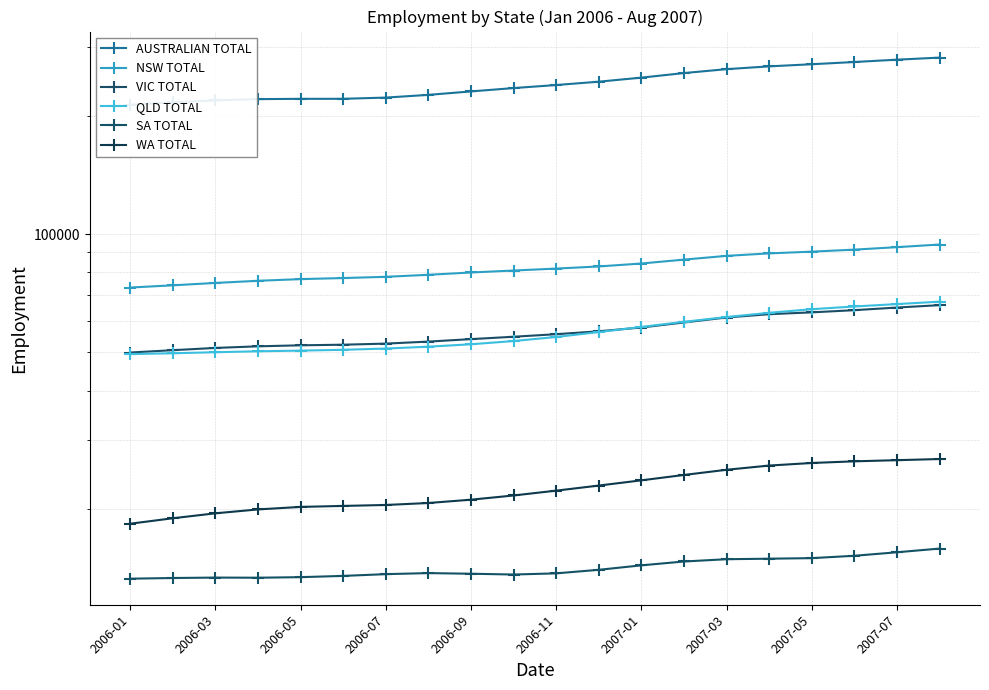

What is the difference between the maximum and second lowest values in the SA TOTAL series?

2508.7